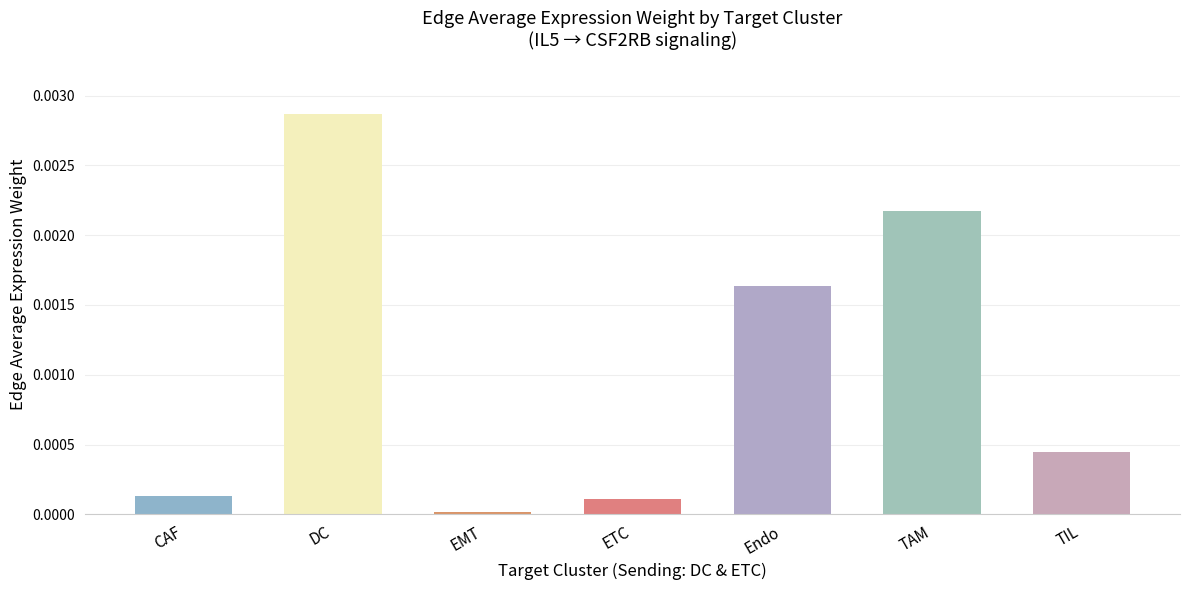

Which has a higher value, Endo or TIL?

Endo